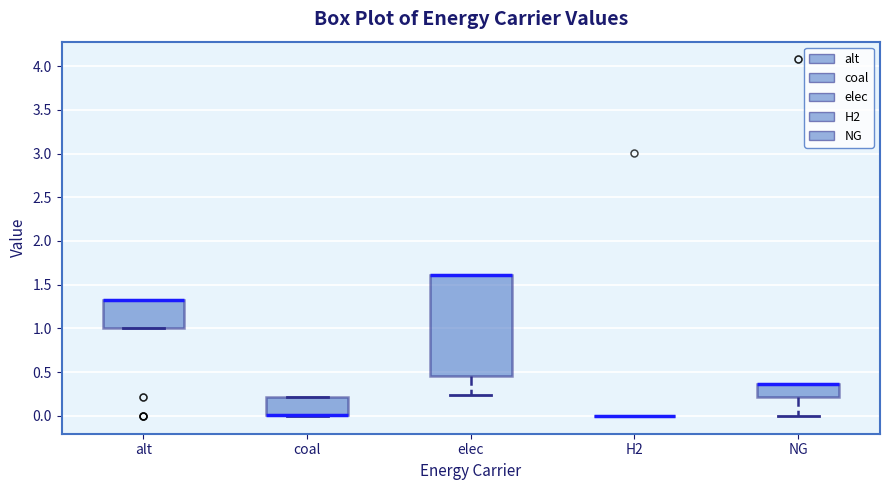

Which box is the tallest, from its lower edge to its upper edge?

elec